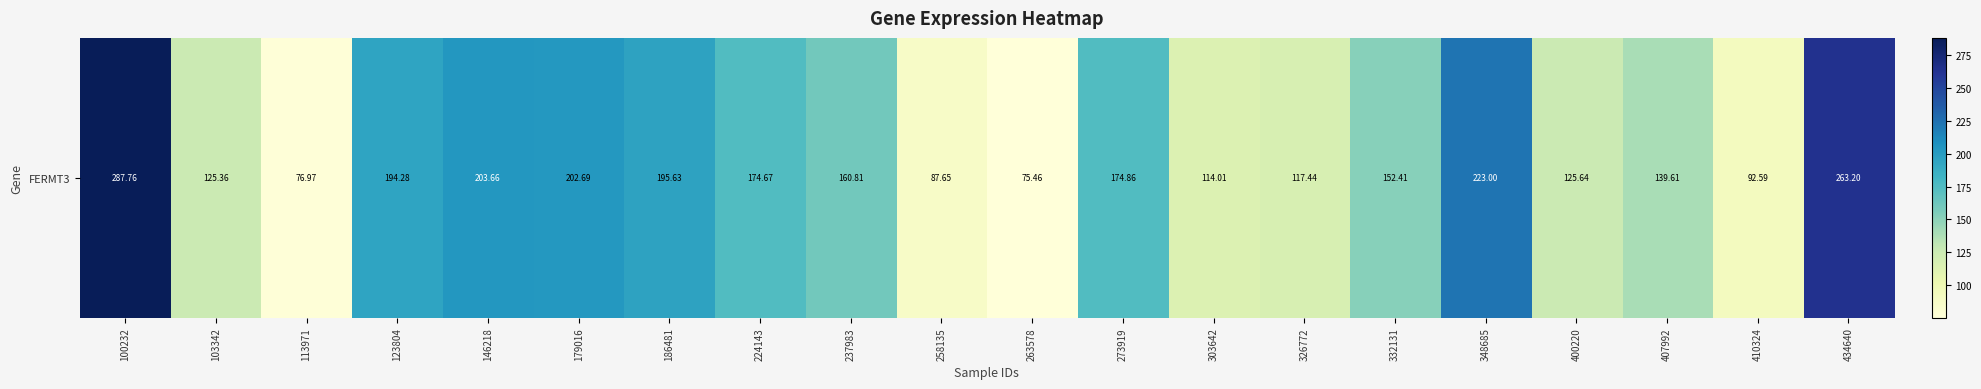

Count the number of categories in the chart.

20